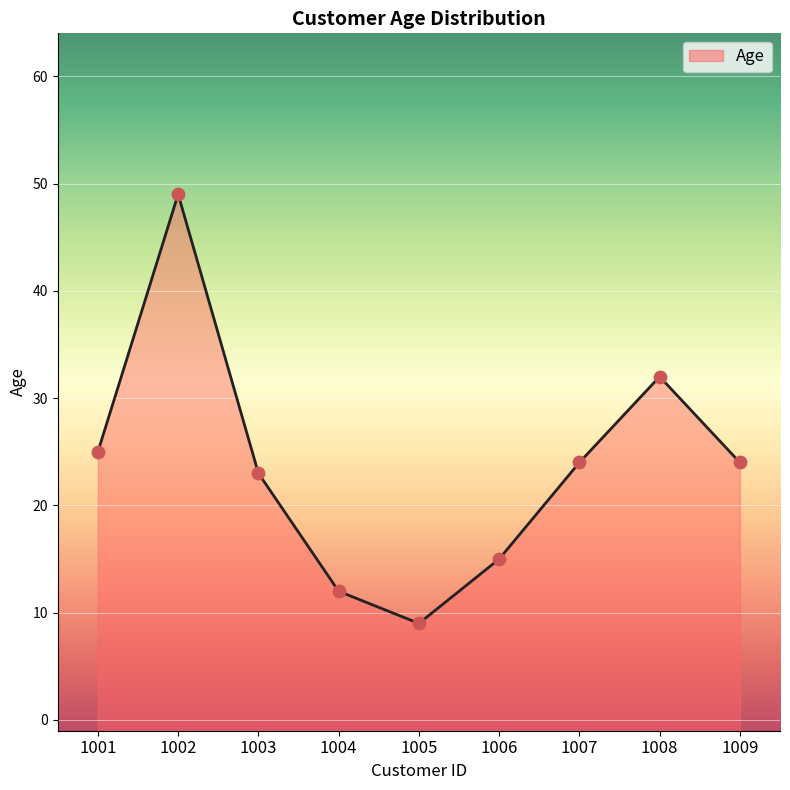

Between 1008 and 1003, which is larger?

1008